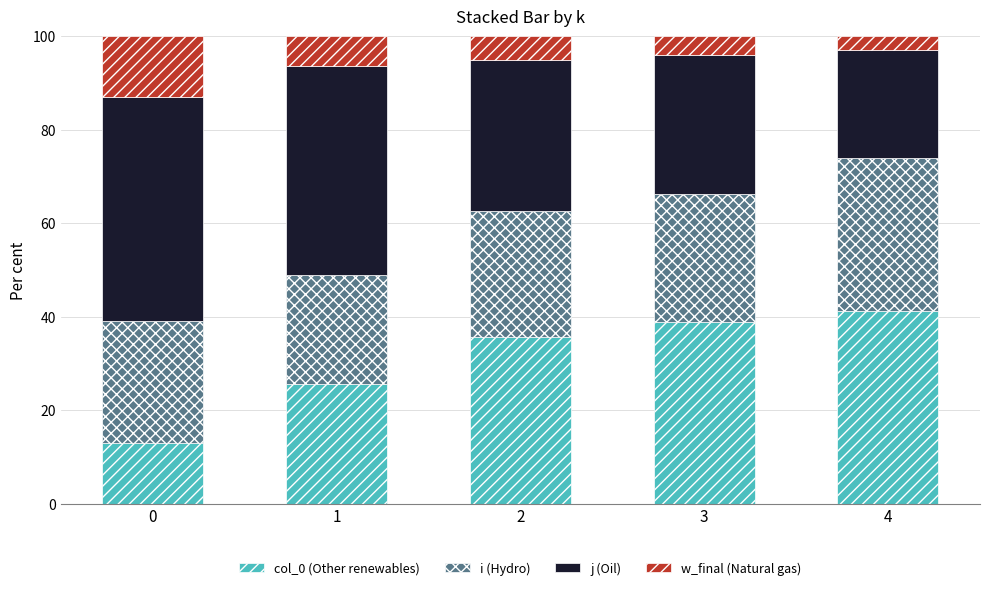

What is the total value across all series at 1?

100.0